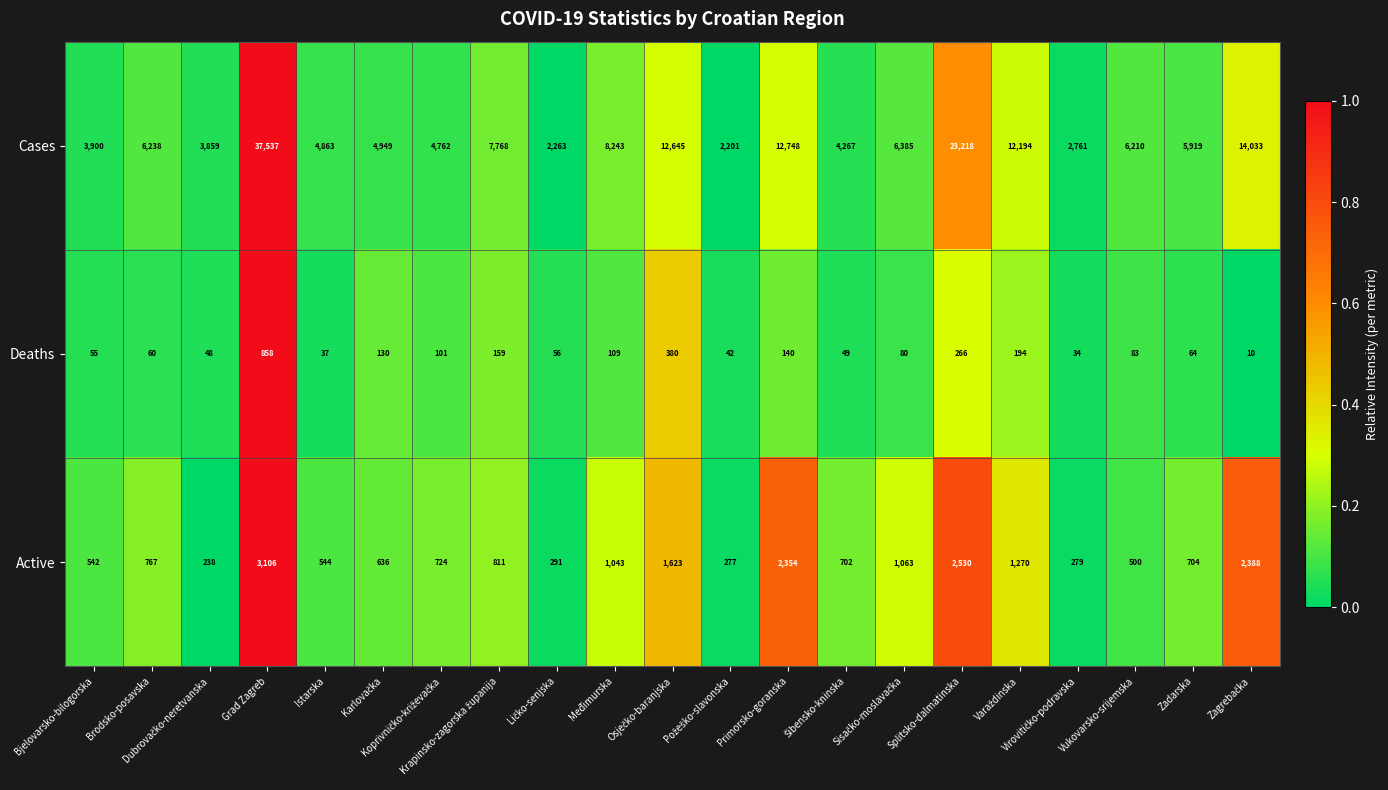

At how many categories does at least one series exceed 9796?

6